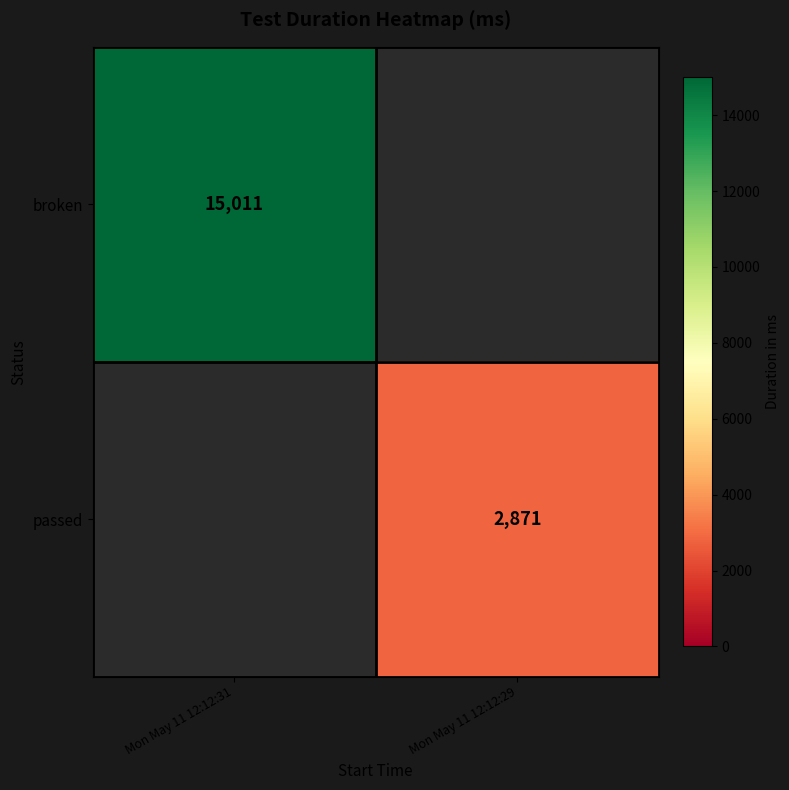

Which category has the lowest value across all series?

Mon May 11 12:12:29